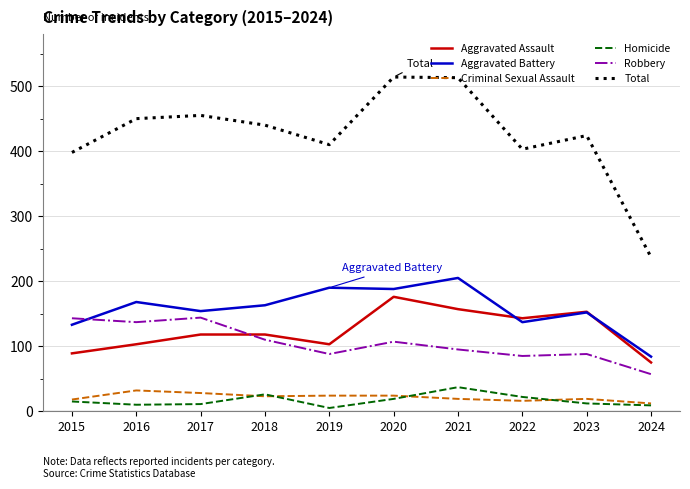

What is the spread (max minus min) of values at 2023?

412